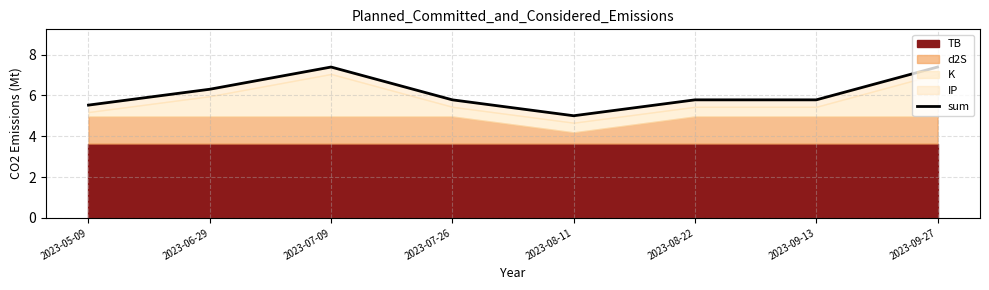

What is the smallest value displayed?

5.0